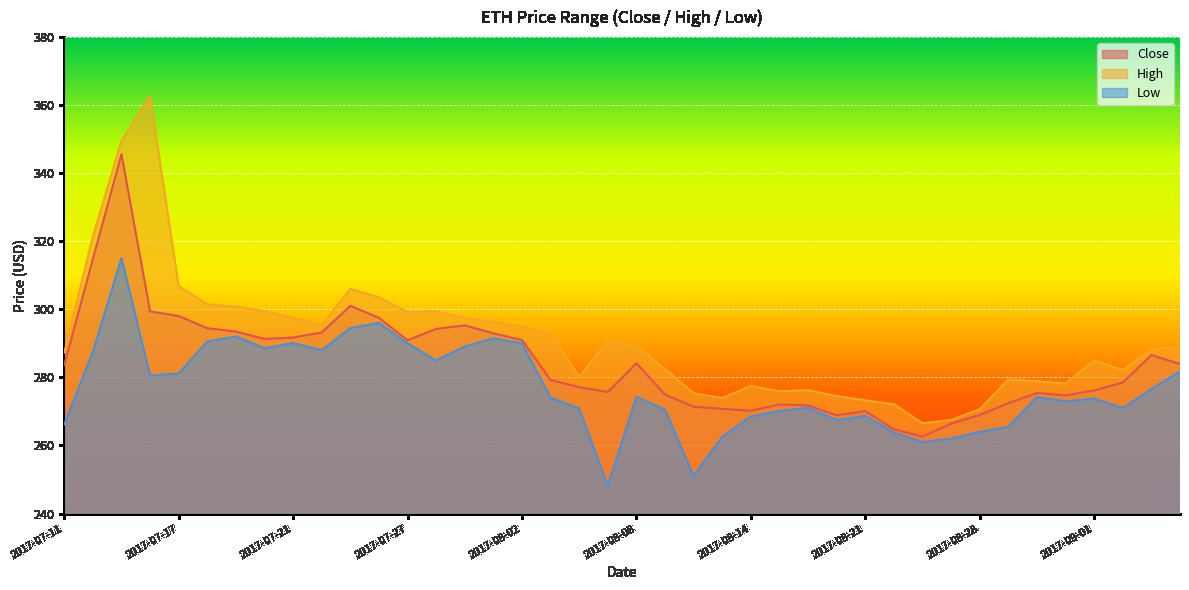

Where is Low nearest to the value 281?

2017-07-17